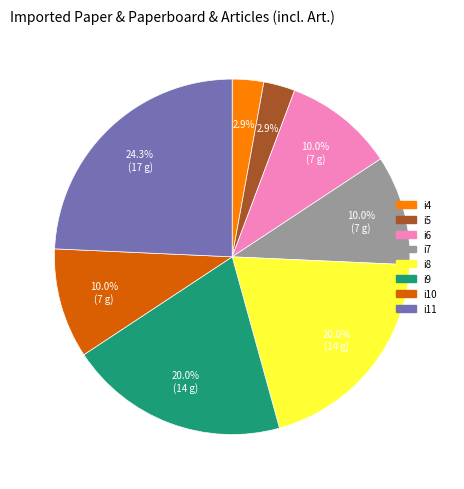

What portion of the pie excludes i7?

90.0%